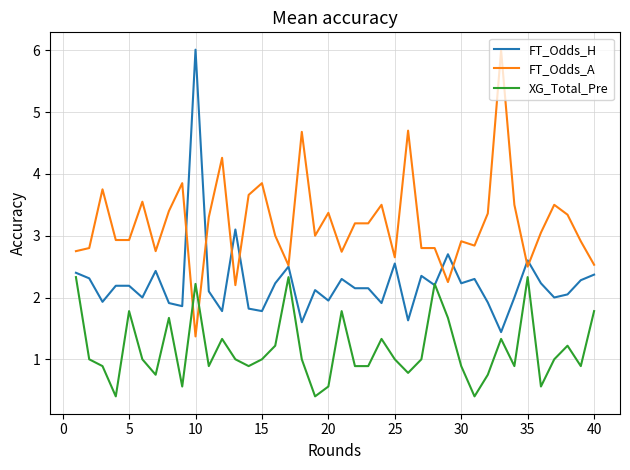

How many intersections are there between FT_Odds_A and XG_Total_Pre?

2